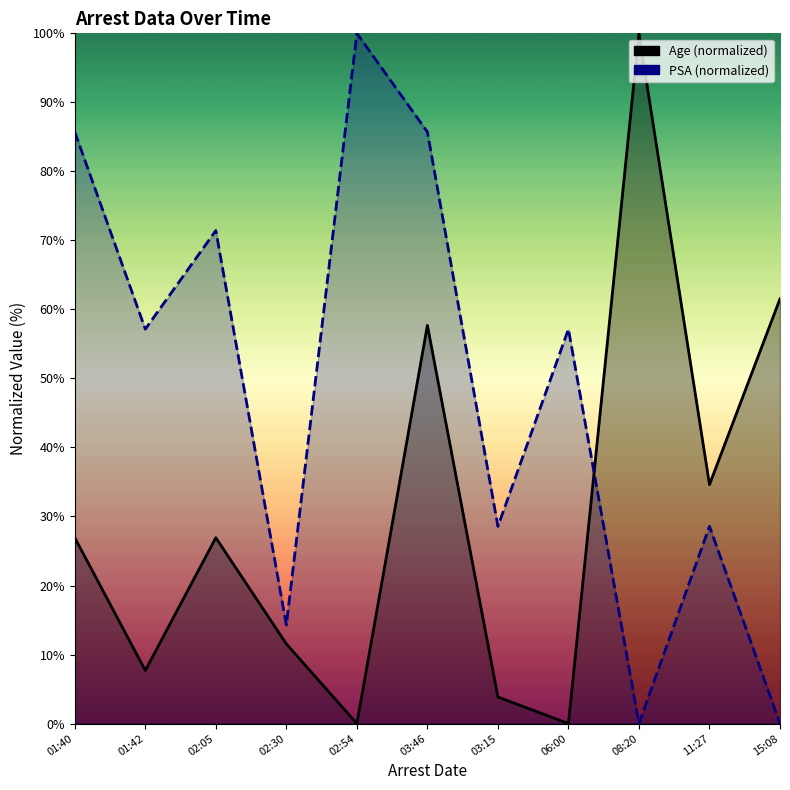

How many intersections are there between Age and PSA?

1